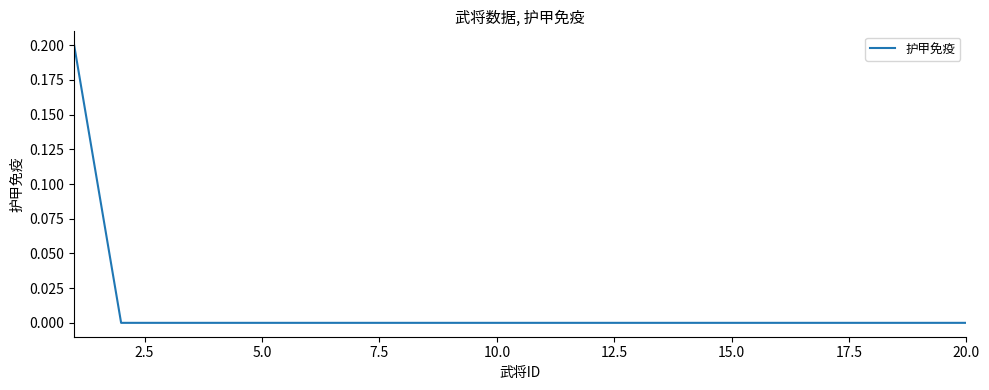

How many lines are shown in the chart?

1